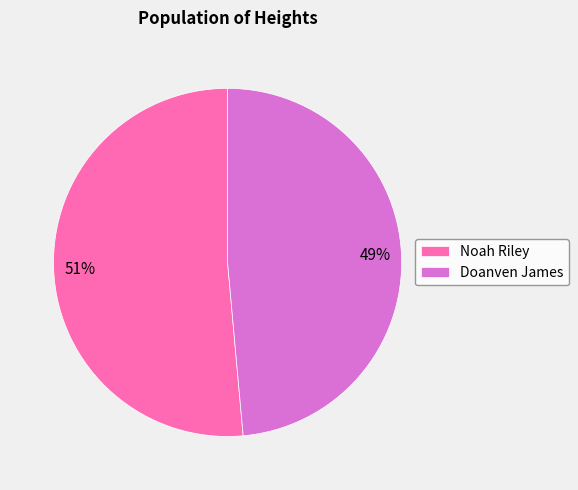

How many segments does this pie chart have?

2